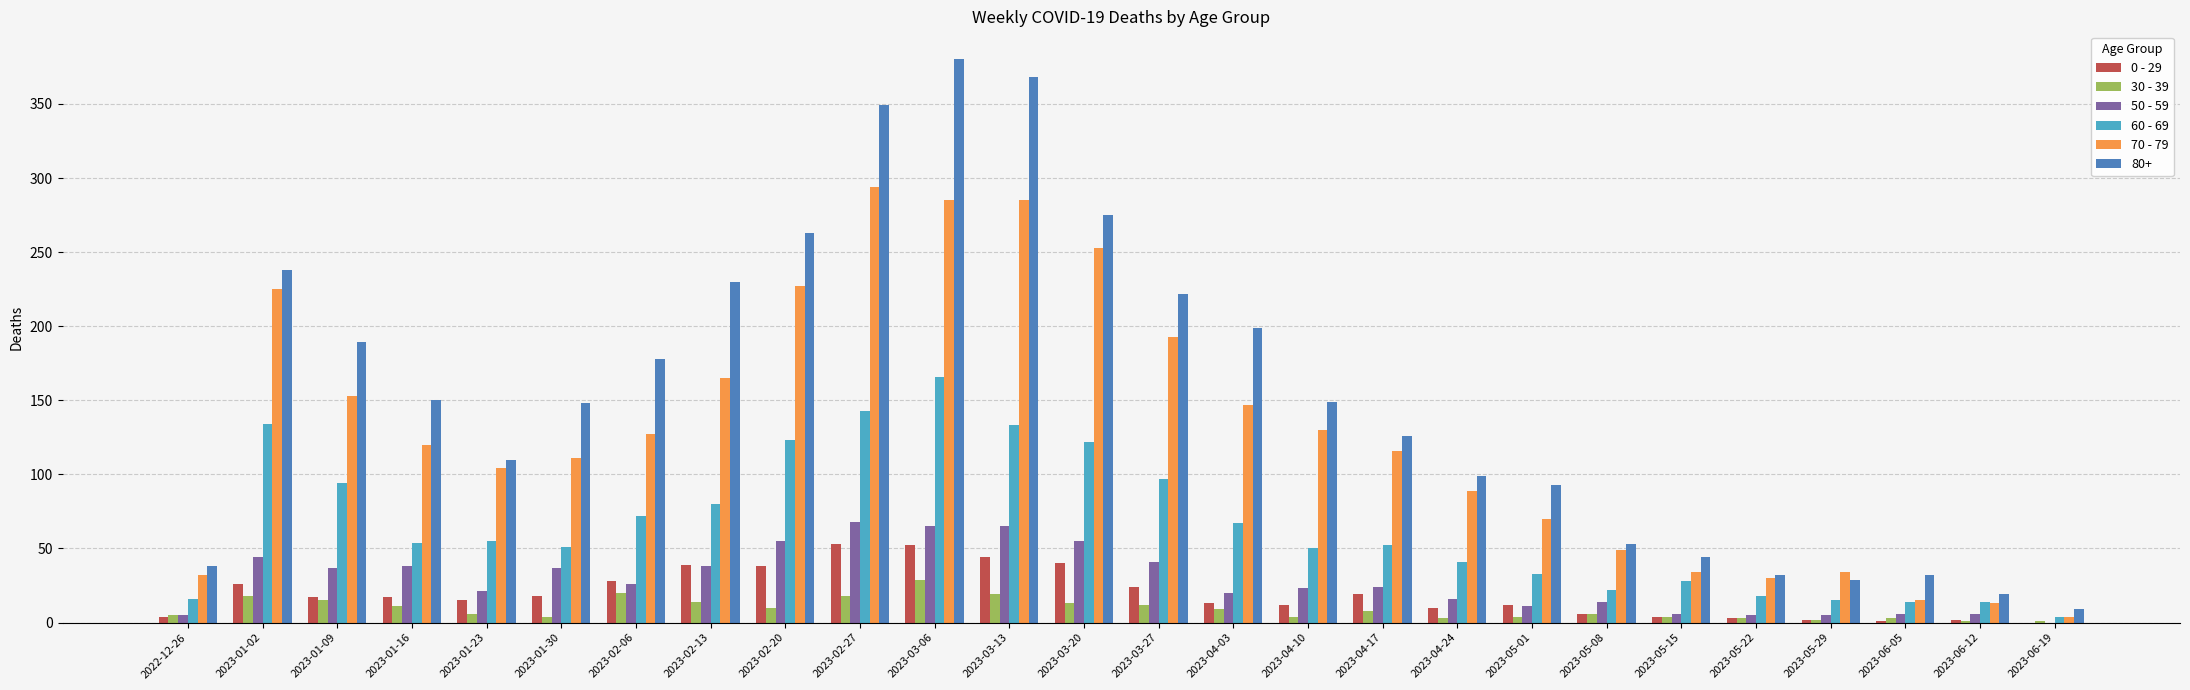

The 30 - 39 series shows 13 at 2023-03-20. True or false?

True